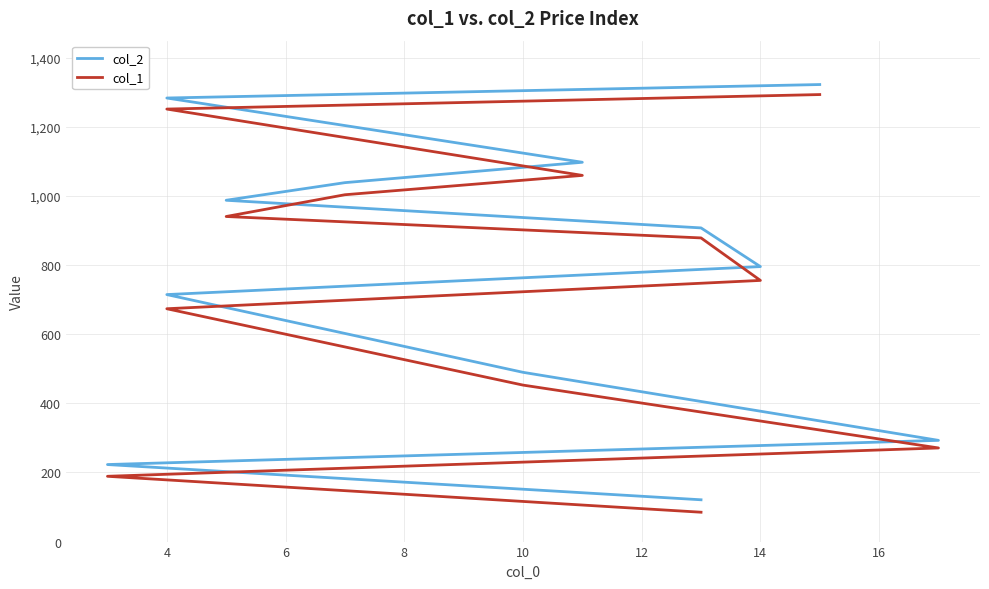

At 4, list the series in order from largest to smallest.

col_2, col_1